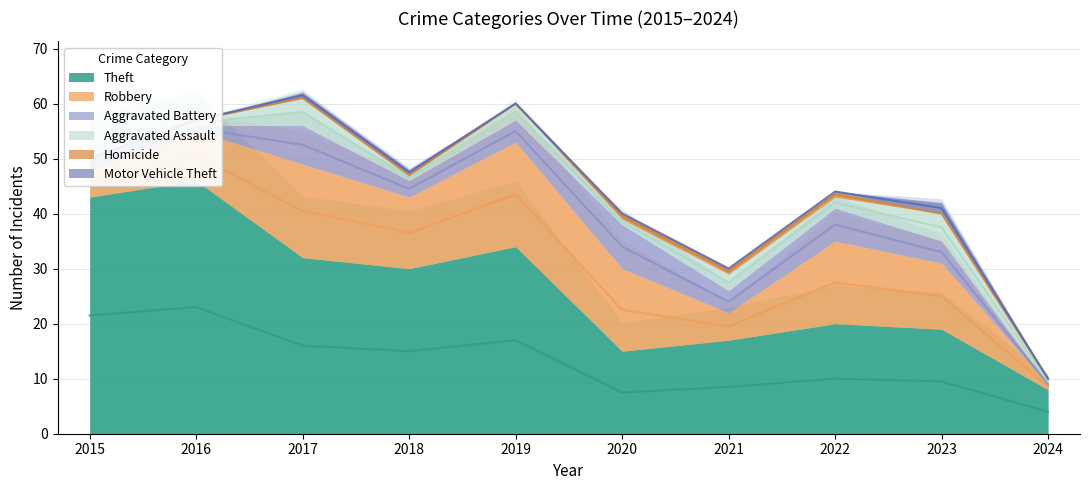

Which category has the lowest value across all series?

2024